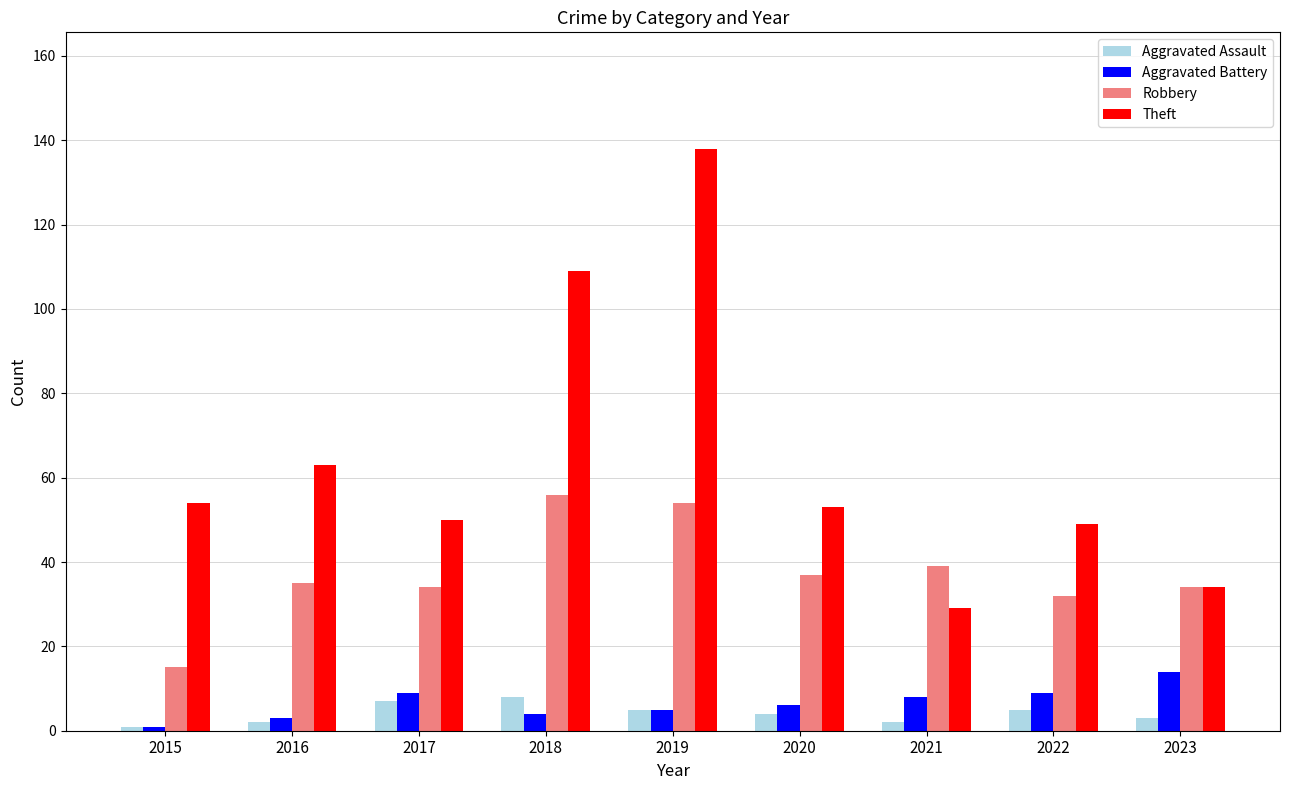

Rank the series at 2020 from highest to lowest value.

Theft, Robbery, Aggravated Battery, Aggravated Assault